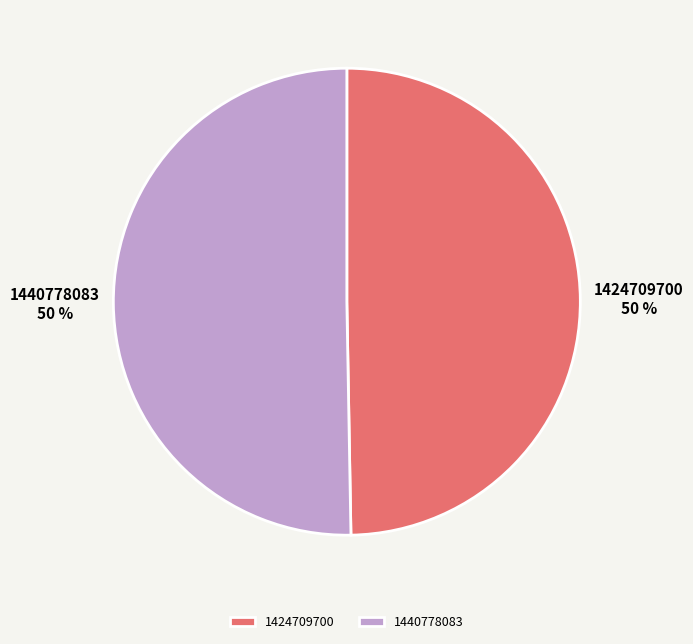

Which category has the smallest portion of the pie?

1424709700